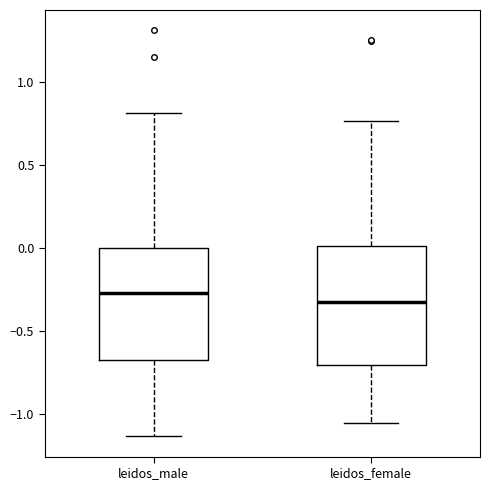

Reading left to right, read every box against the y-axis: the position of its median line, the range the box covers, and the ends of its whiskers. The values are not printed on the chart, so give them approximately, as read against the axis.

leidos_male: median -0.30, box -0.70 to 0.00, whiskers -1.15 to 0.80
leidos_female: median -0.30, box -0.70 to 0.00, whiskers -1.05 to 0.75